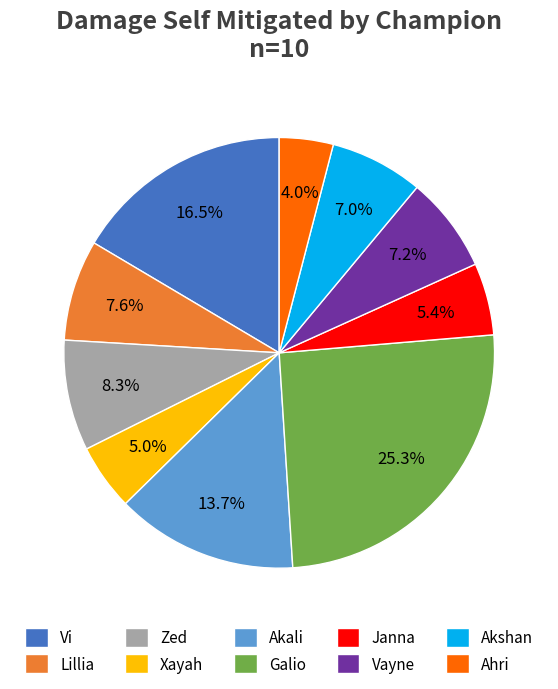

To the nearest percent, what is the difference between the largest and smallest slice percentages?

21%